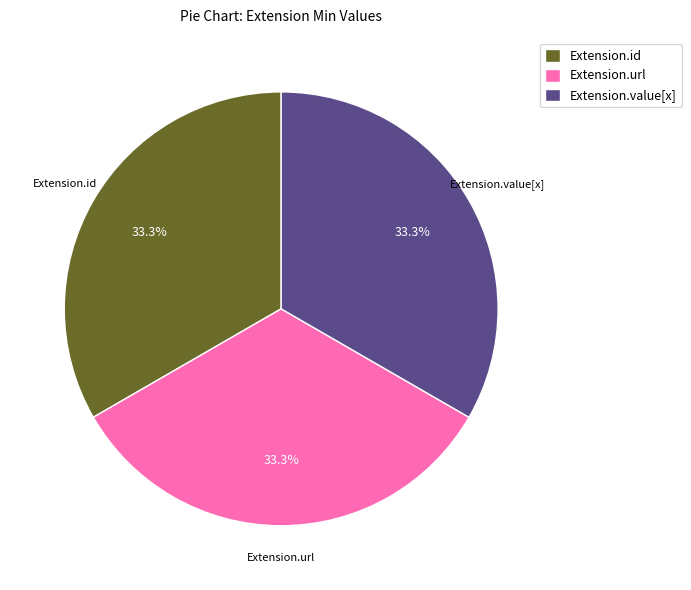

How many slices are in this pie chart?

3